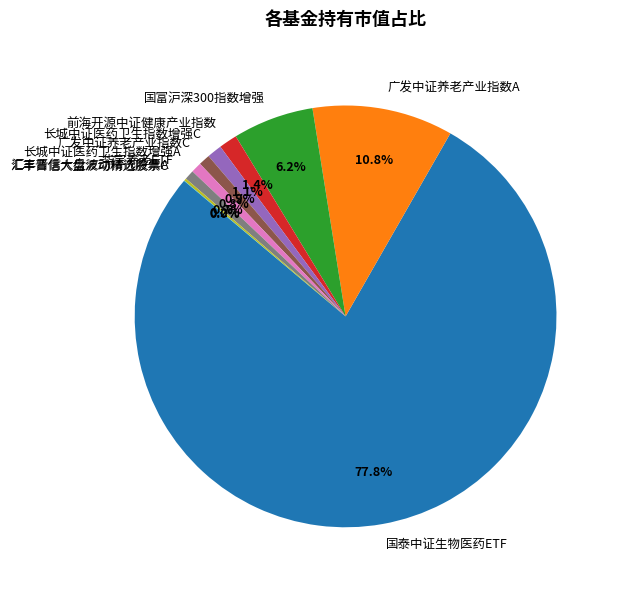

Does any single category account for the majority?

Yes